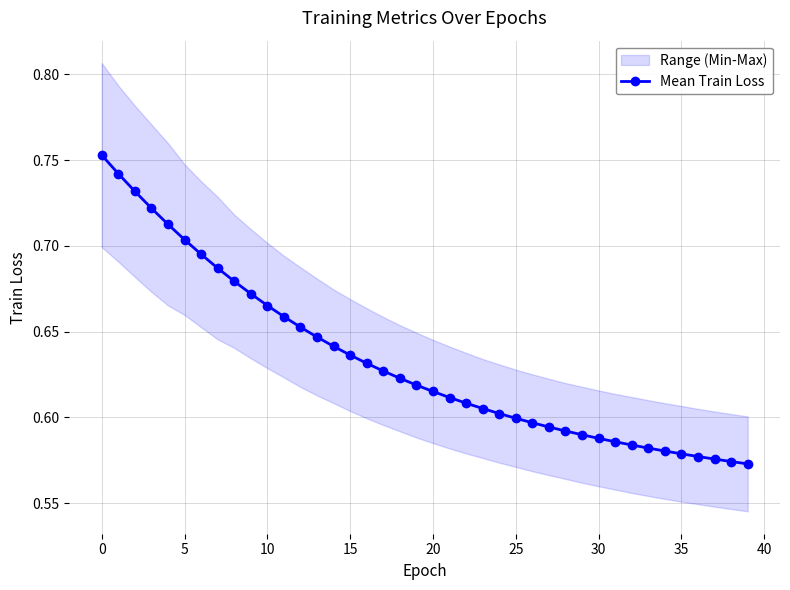

True or false: the data shows 0.6 at 30.

True